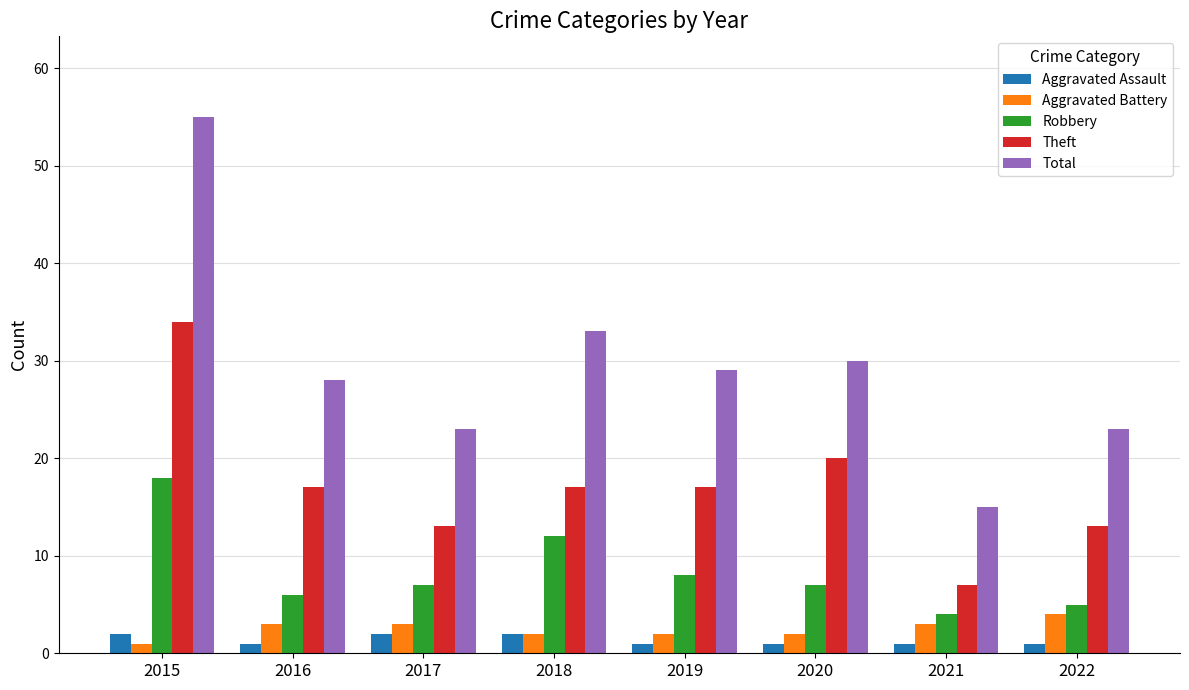

Which series has the largest range (max minus min)?

Total